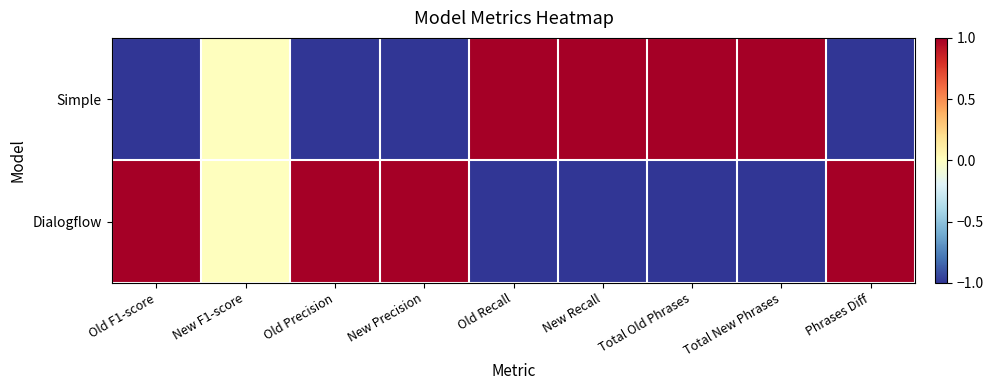

How many distinct data groups are displayed?

2